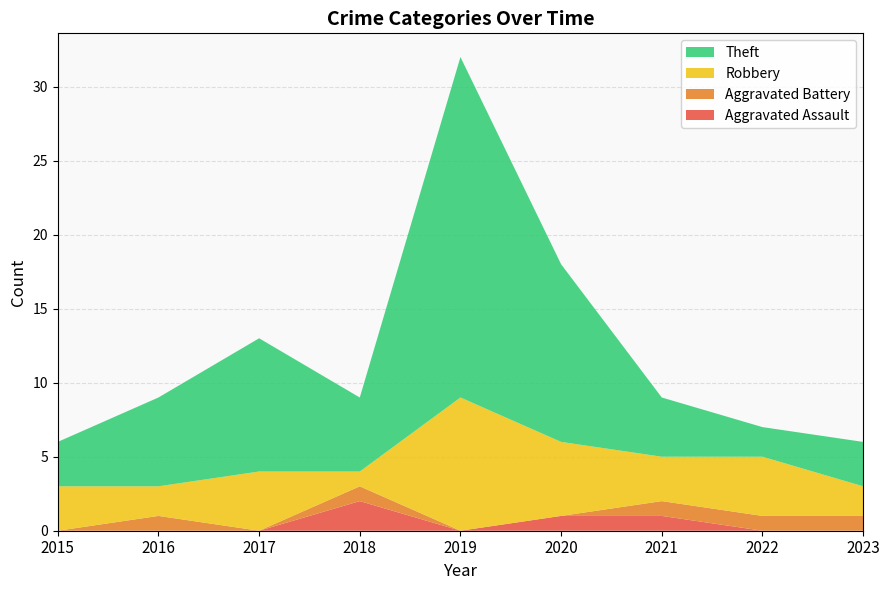

Reading left to right, list all the values displayed in this chart.

Aggravated Assault: 2015=0	2016=0	2017=0	2018=2	2019=0	2020=1	2021=1	2022=0	2023=0
Aggravated Battery: 2015=0	2016=1	2017=0	2018=1	2019=0	2020=0	2021=1	2022=1	2023=1
Robbery: 2015=3	2016=2	2017=4	2018=1	2019=9	2020=5	2021=3	2022=4	2023=2
Theft: 2015=3	2016=6	2017=9	2018=5	2019=23	2020=12	2021=4	2022=2	2023=3